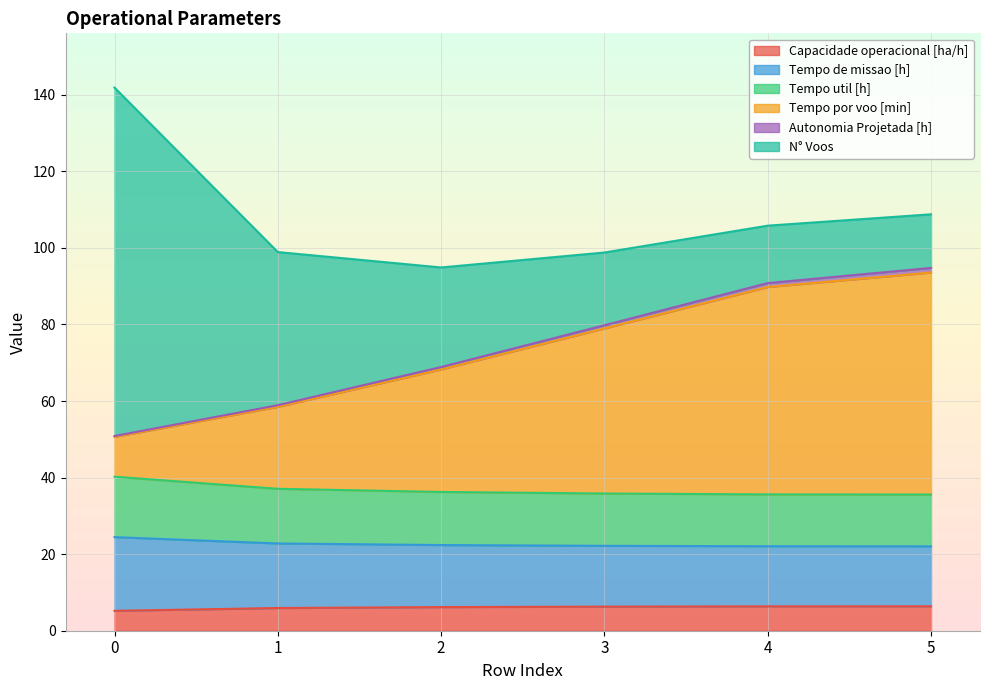

True or false: Capacidade operacional [ha/h] has more than 1 interior local peaks.

False